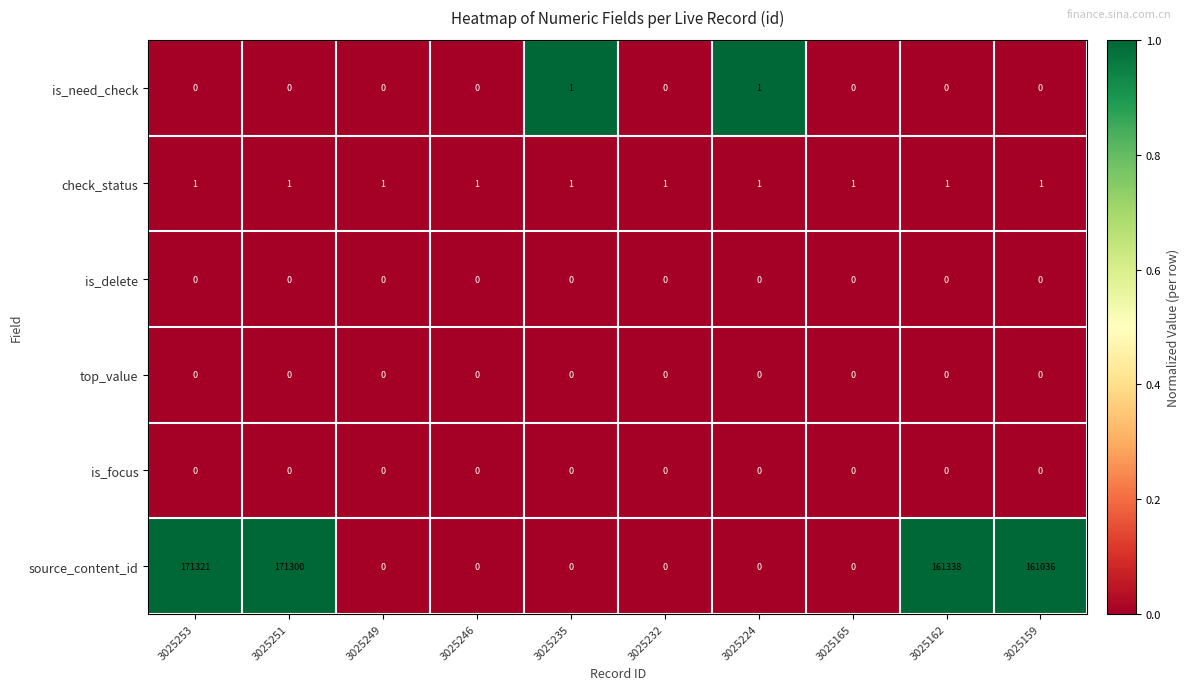

At how many categories does at least one series exceed 0?

10